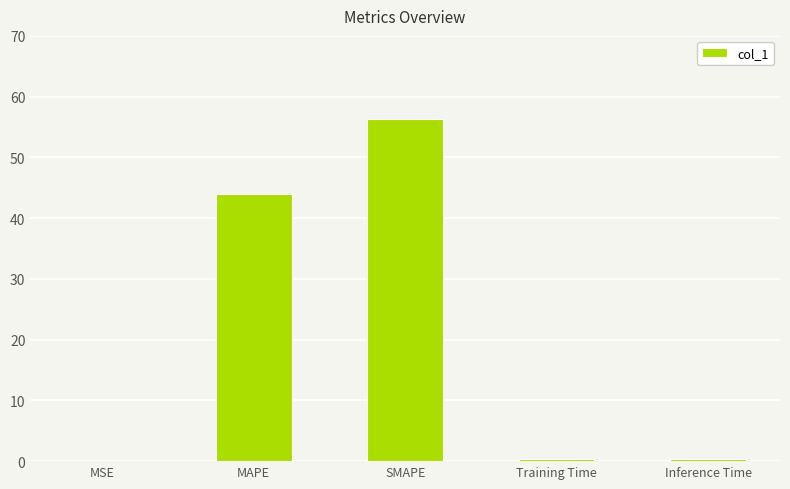

The chart shows a value of 43.9 at MAPE. True or false?

True